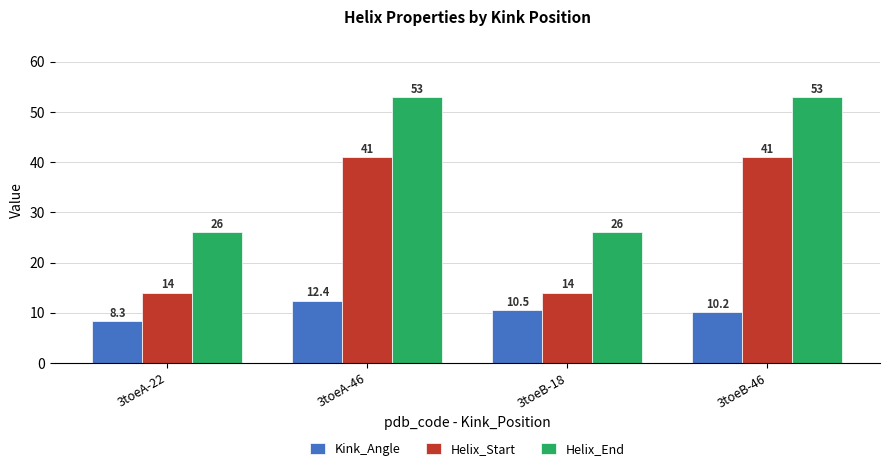

What is the difference between the highest and lowest values at 3toeB-18?

15.5